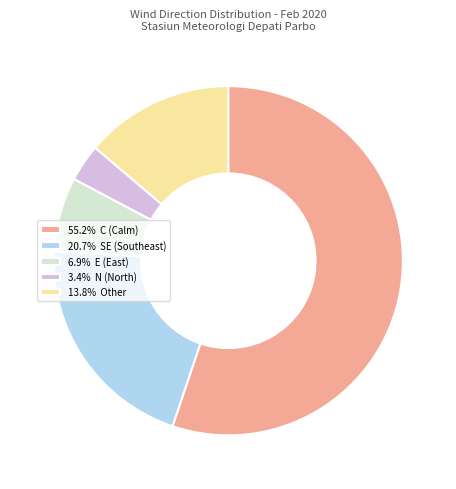

Do 55.2% C (Calm) and 13.8% Other together represent more than half of the pie?

Yes